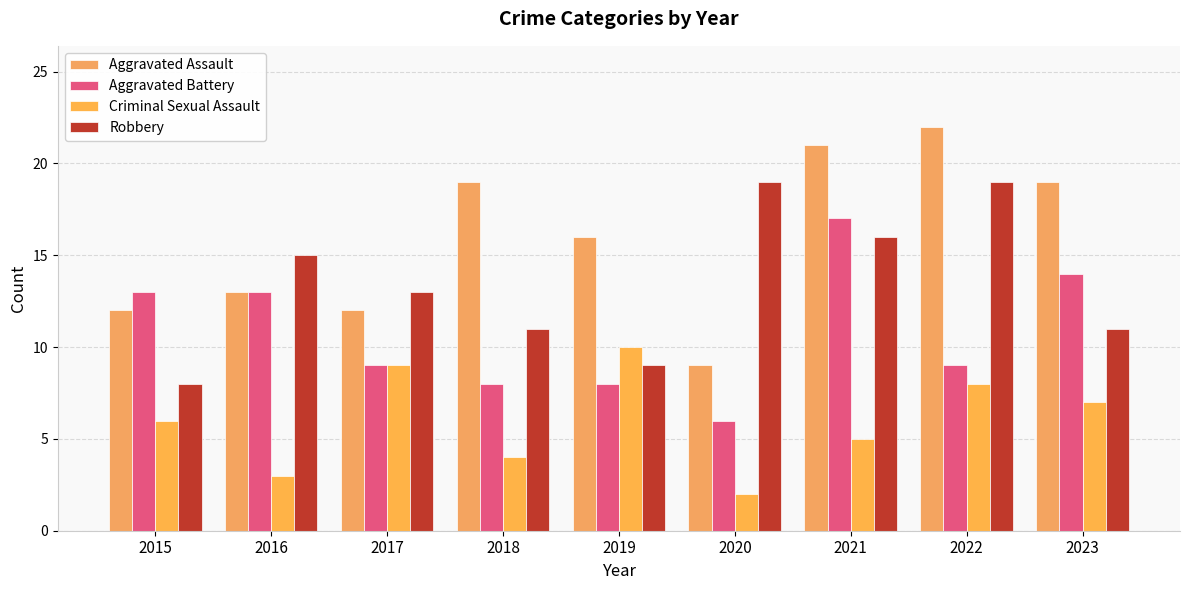

What is the sum of the Criminal Sexual Assault values at 2022 and 2019?

18